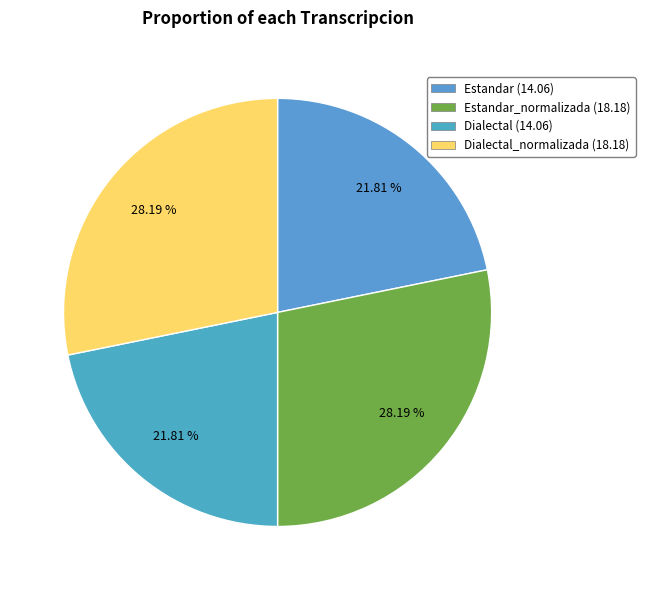

Rank the categories by value from lowest to highest.

Estandar, Dialectal, Estandar_normalizada, Dialectal_normalizada